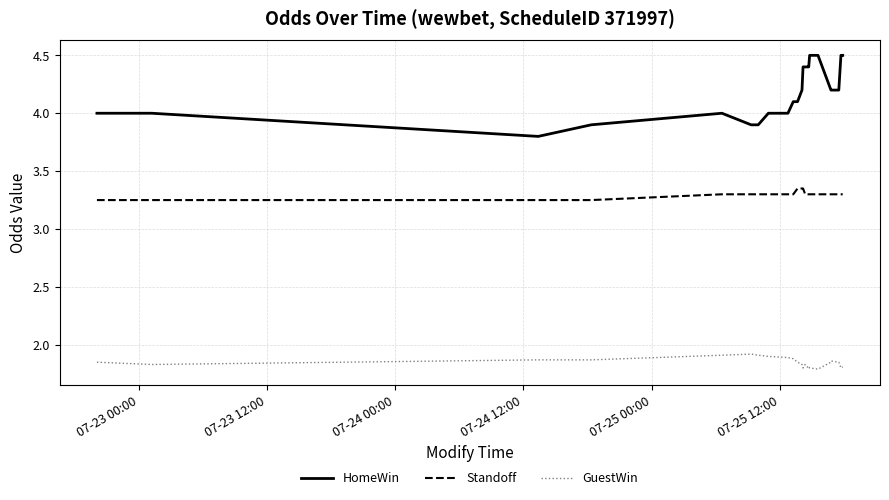

Which series has the widest spread of values?

HomeWin